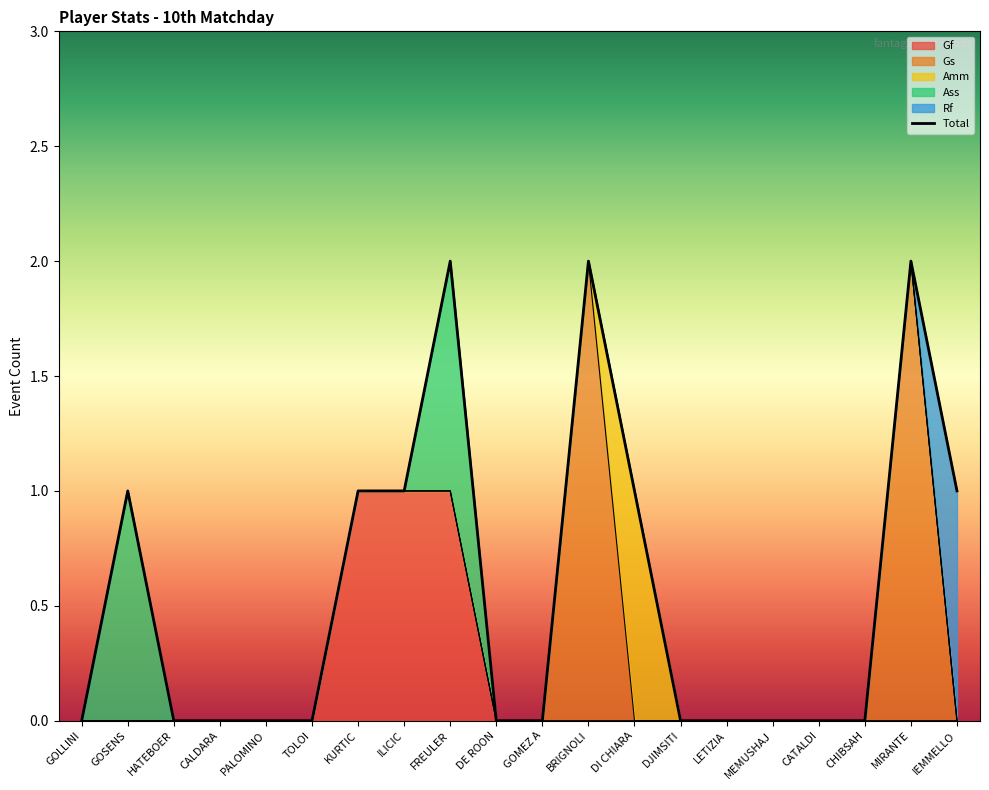

Reading right to left, list all the values displayed in this chart.

IEMMELLO=1	MIRANTE=2	CHIBSAH=0	CATALDI=0	MEMUSHAJ=0	LETIZIA=0	DJIMSITI=0	DI CHIARA=1	BRIGNOLI=2	GOMEZ A=0	DE ROON=0	FREULER=2	ILICIC=1	KURTIC=1	TOLOI=0	PALOMINO=0	CALDARA=0	HATEBOER=0	GOSENS=1	GOLLINI=0